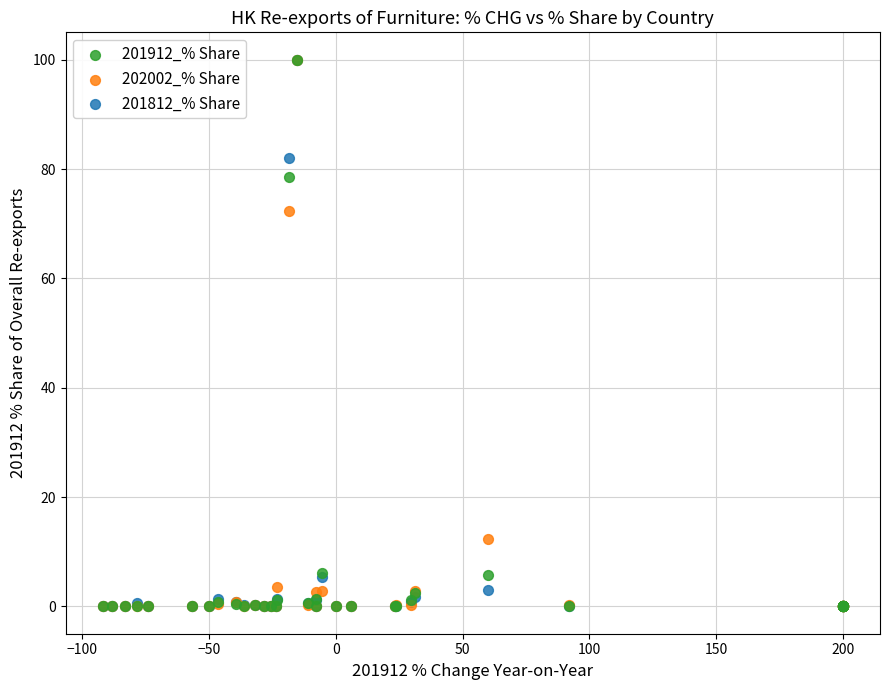

Across all series, what Y value is closest to 50?

72.3